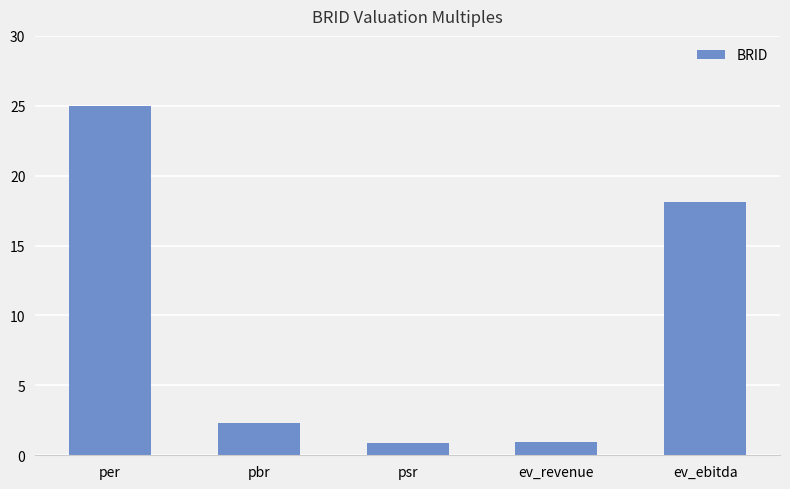

What is the greatest value displayed?

25.0